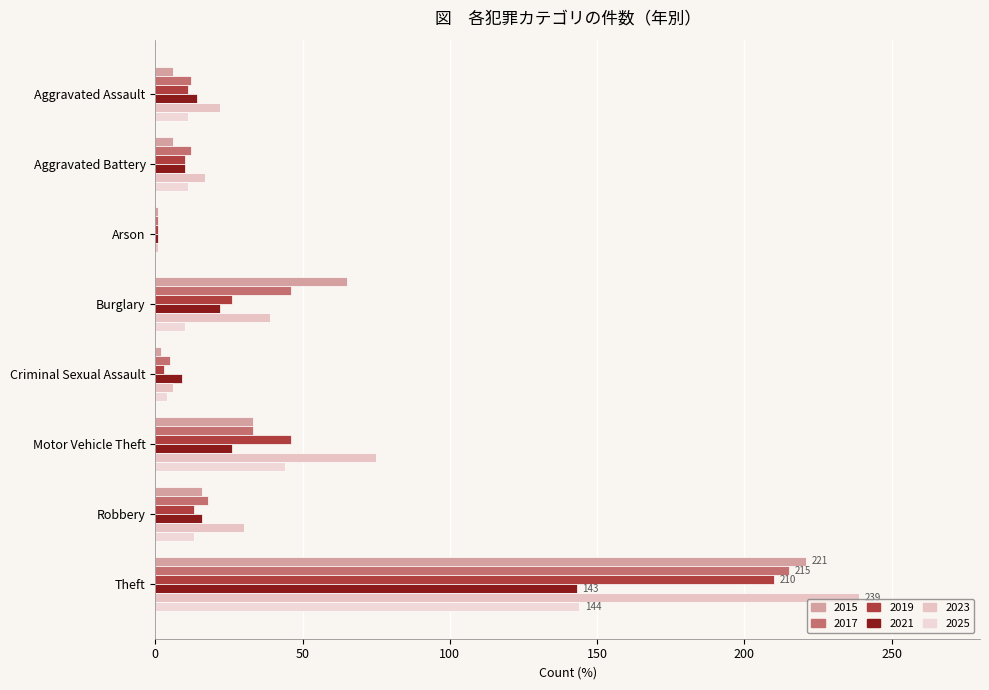

How many categories are shown in the chart?

8